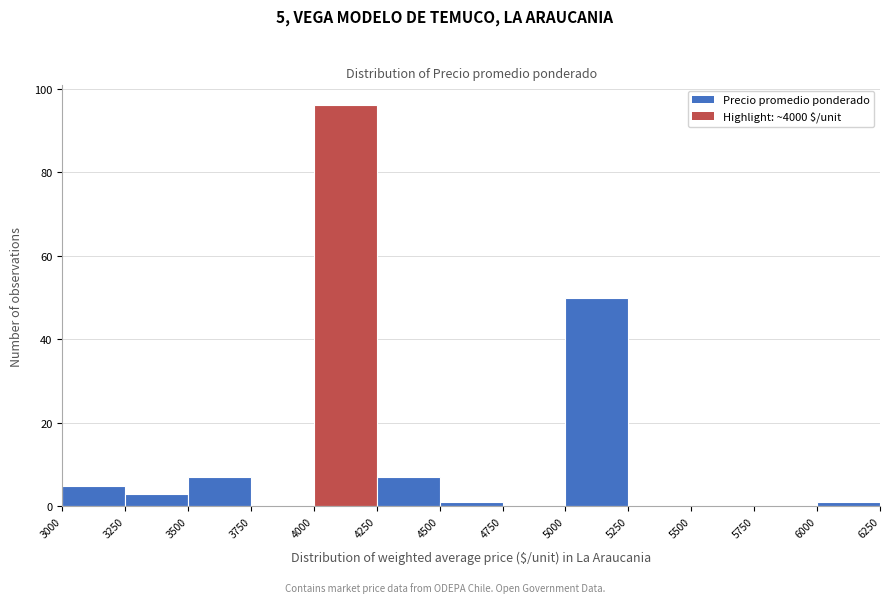

Over which range of the x-axis is the bar tallest?

4000 to 4250